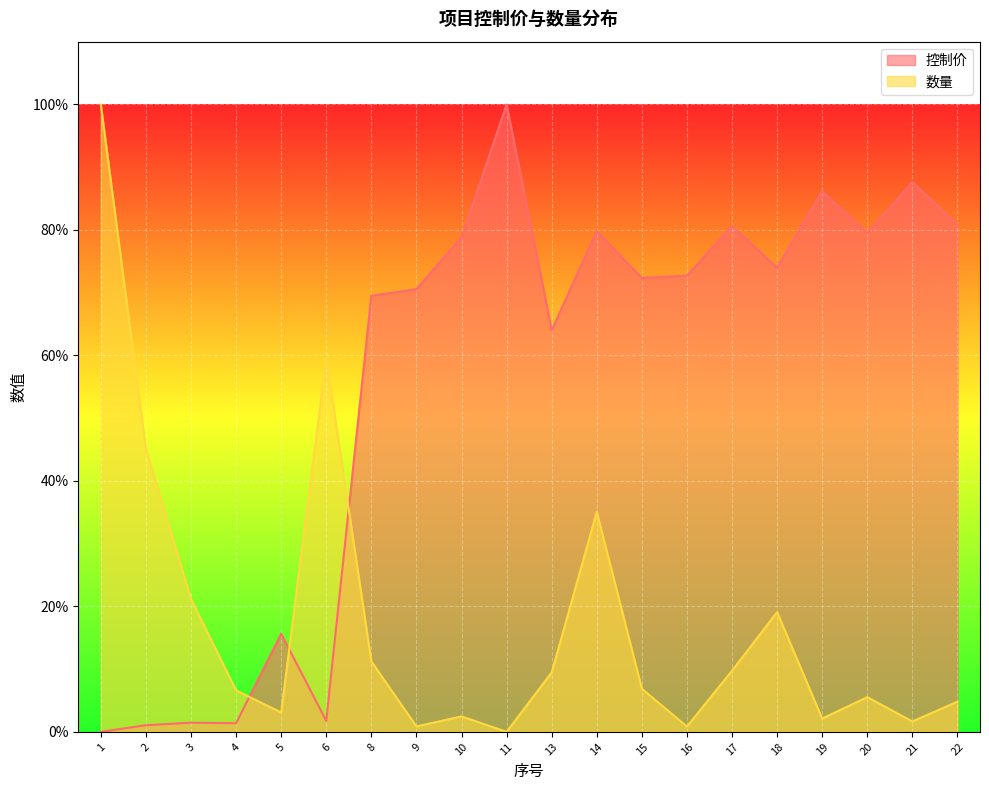

True or false: 控制价 has a value of 23.0 at 5.

False